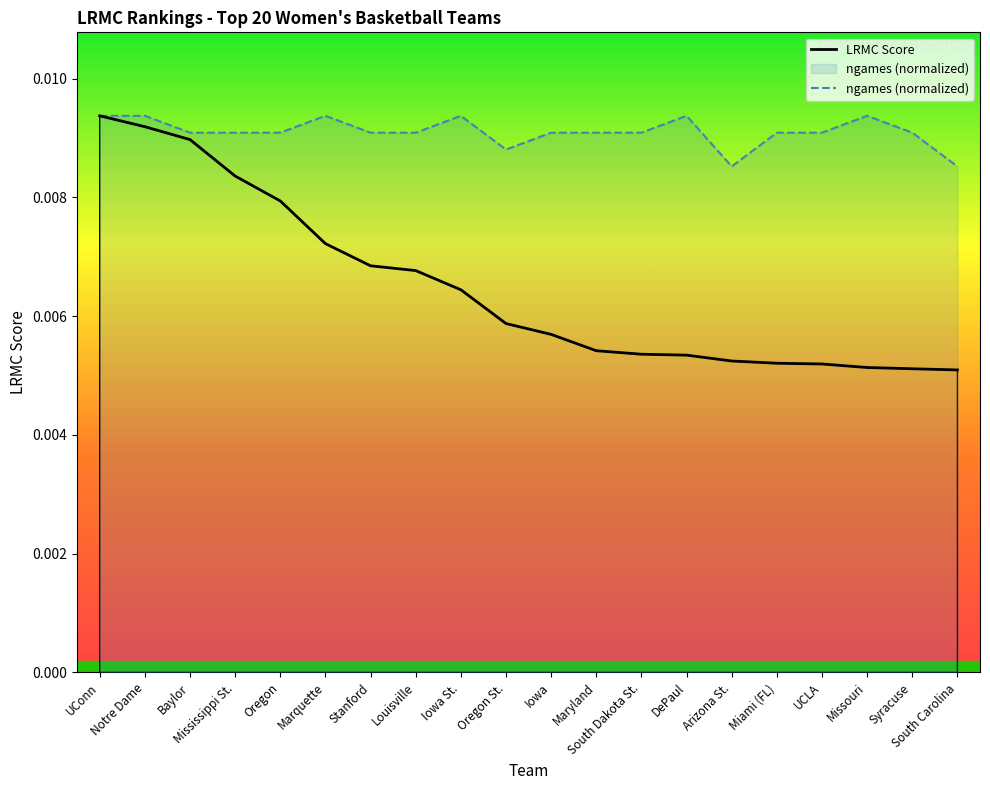

Which series has the largest range (max minus min)?

LRMC Score